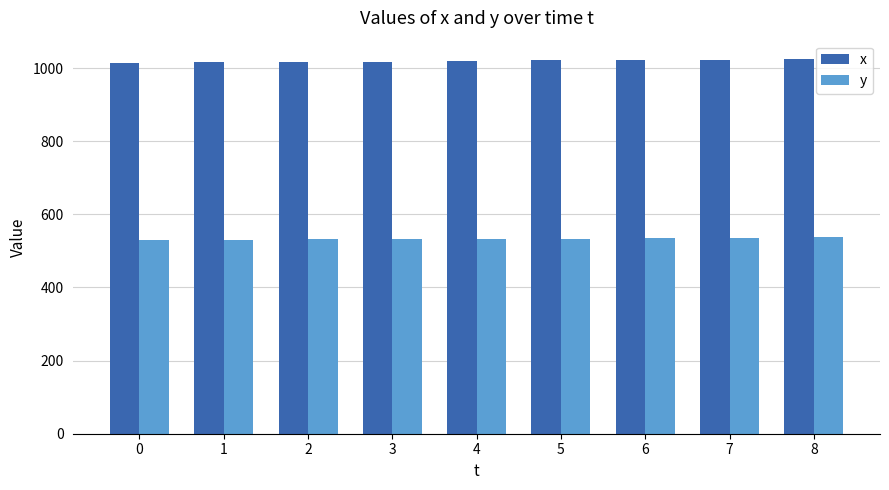

What is the maximum value shown in the chart?

1024